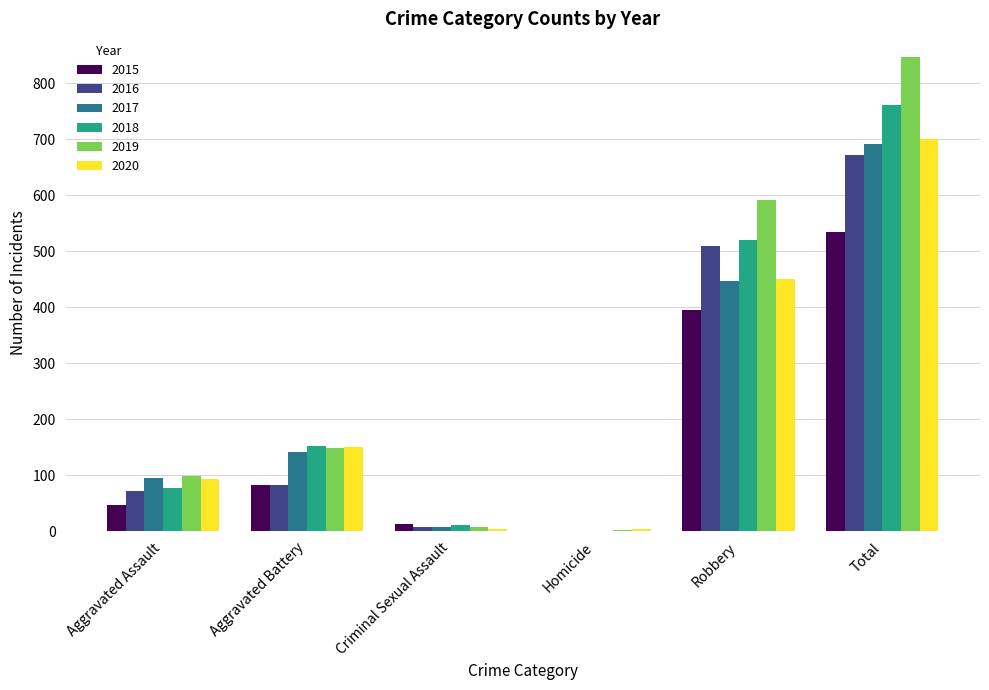

What are all the series names shown in the legend?

2015, 2016, 2017, 2018, 2019, 2020